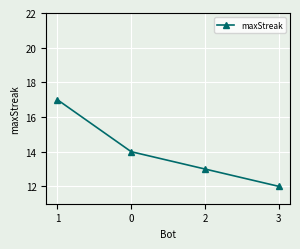

What is the sum of the values at 2 and 0?

27